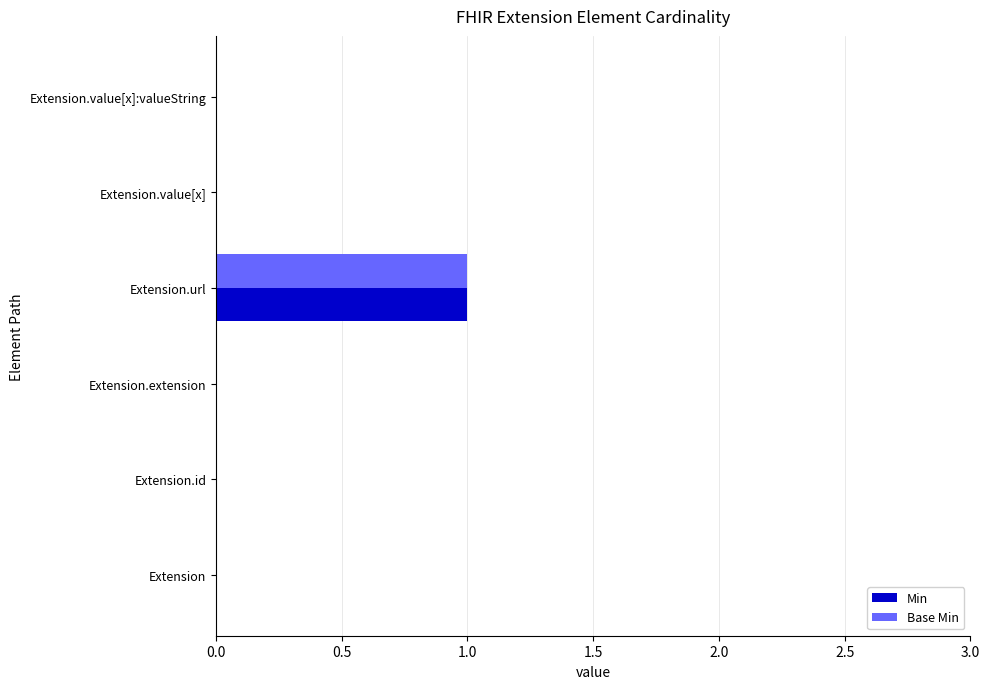

Is it true that Min equals 0 at Extension.value[x]?

True